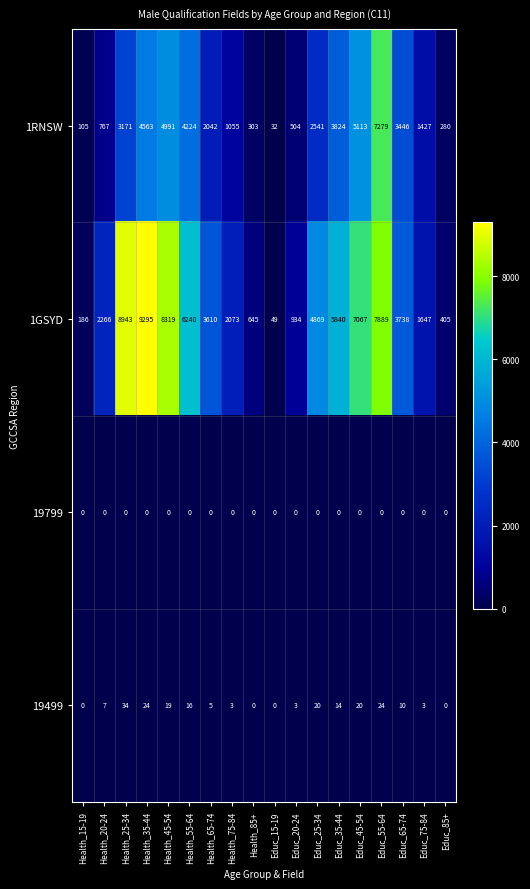

What is the spread (max minus min) of values at Health_55-64?

6240